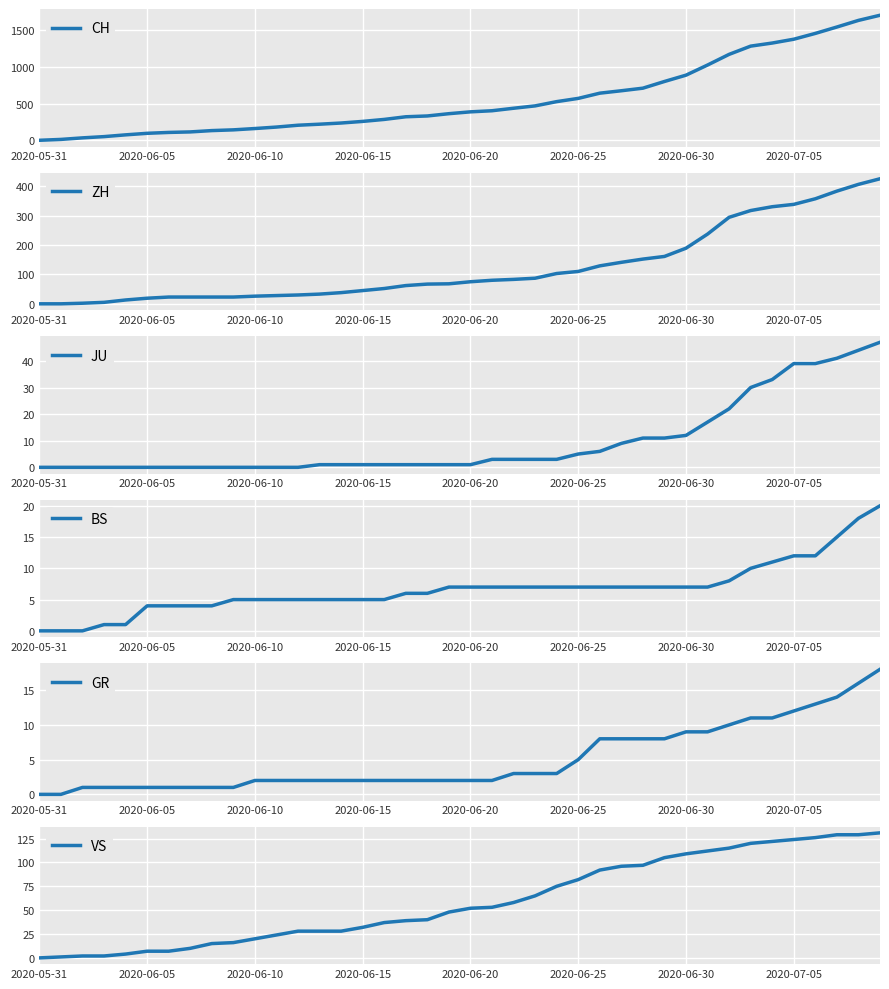

List the series in order of their peak value, lowest first.

GR, BS, JU, VS, ZH, CH